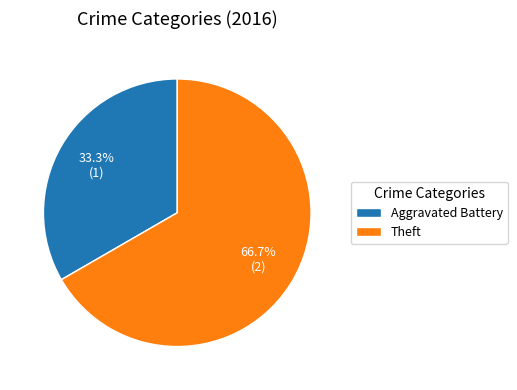

How many segments does this pie chart have?

2